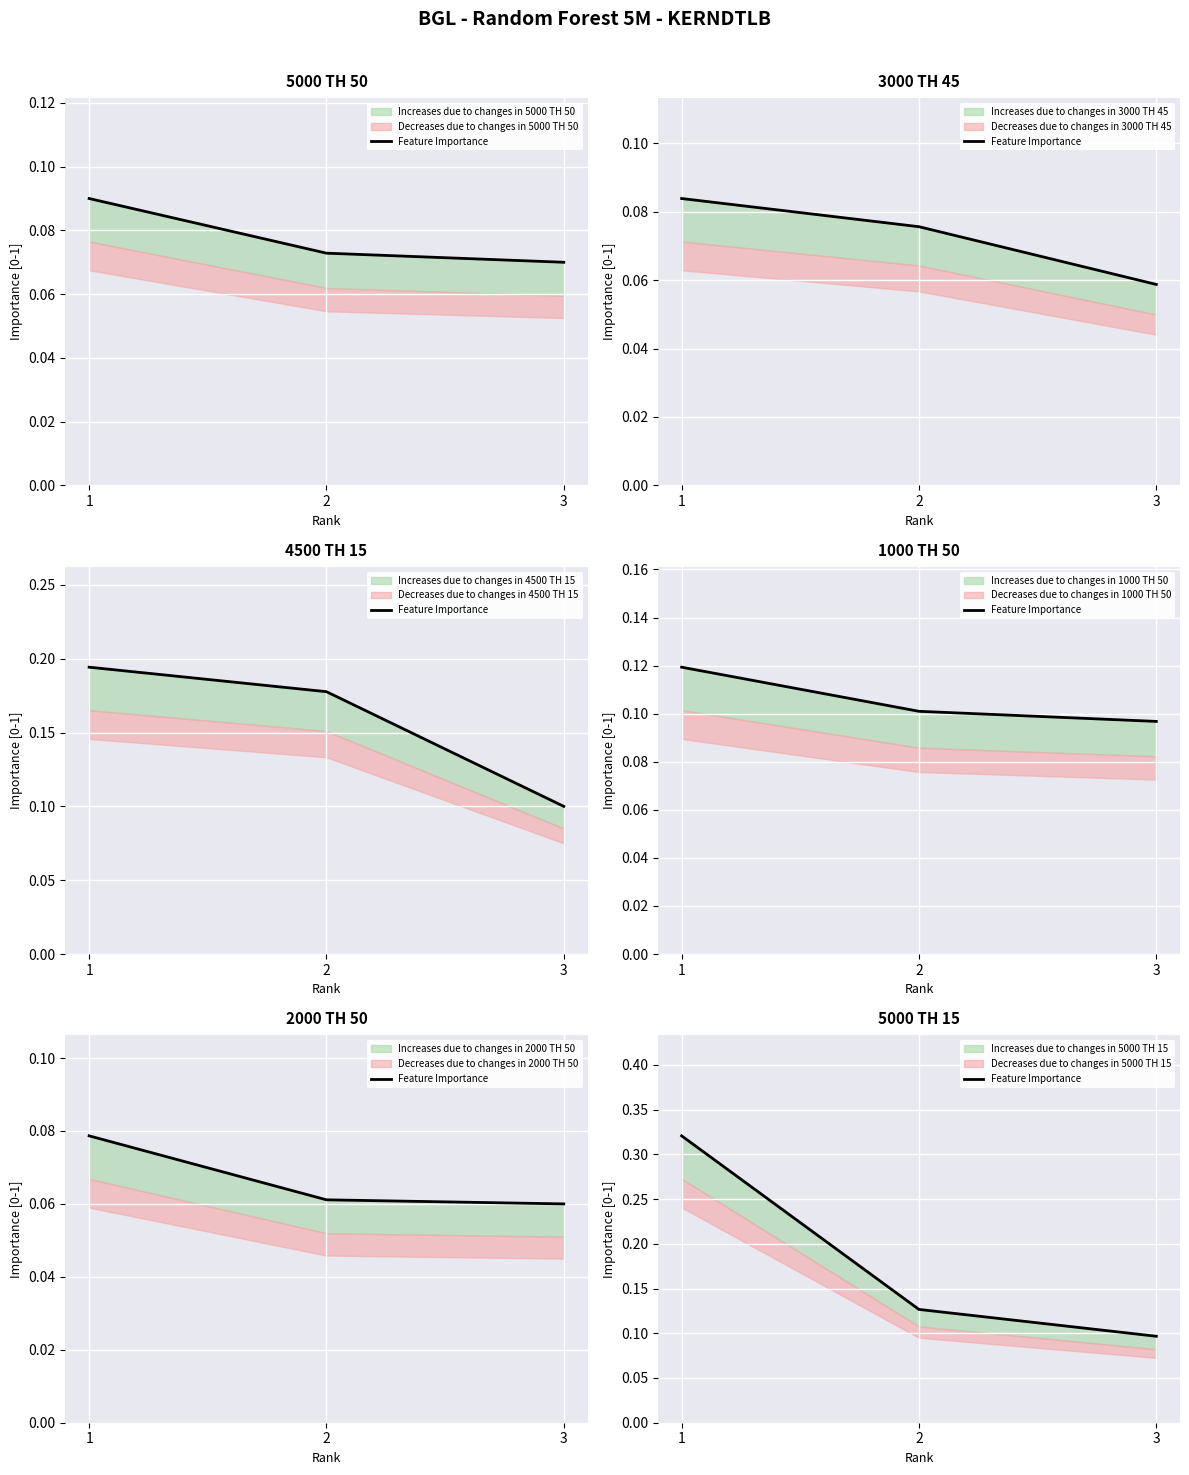

What is the greatest value displayed?

0.3